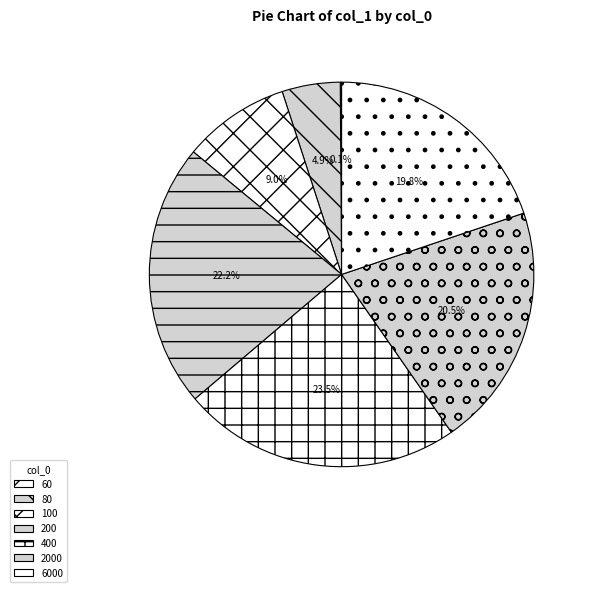

Between 2000 and 60, which is larger?

2000